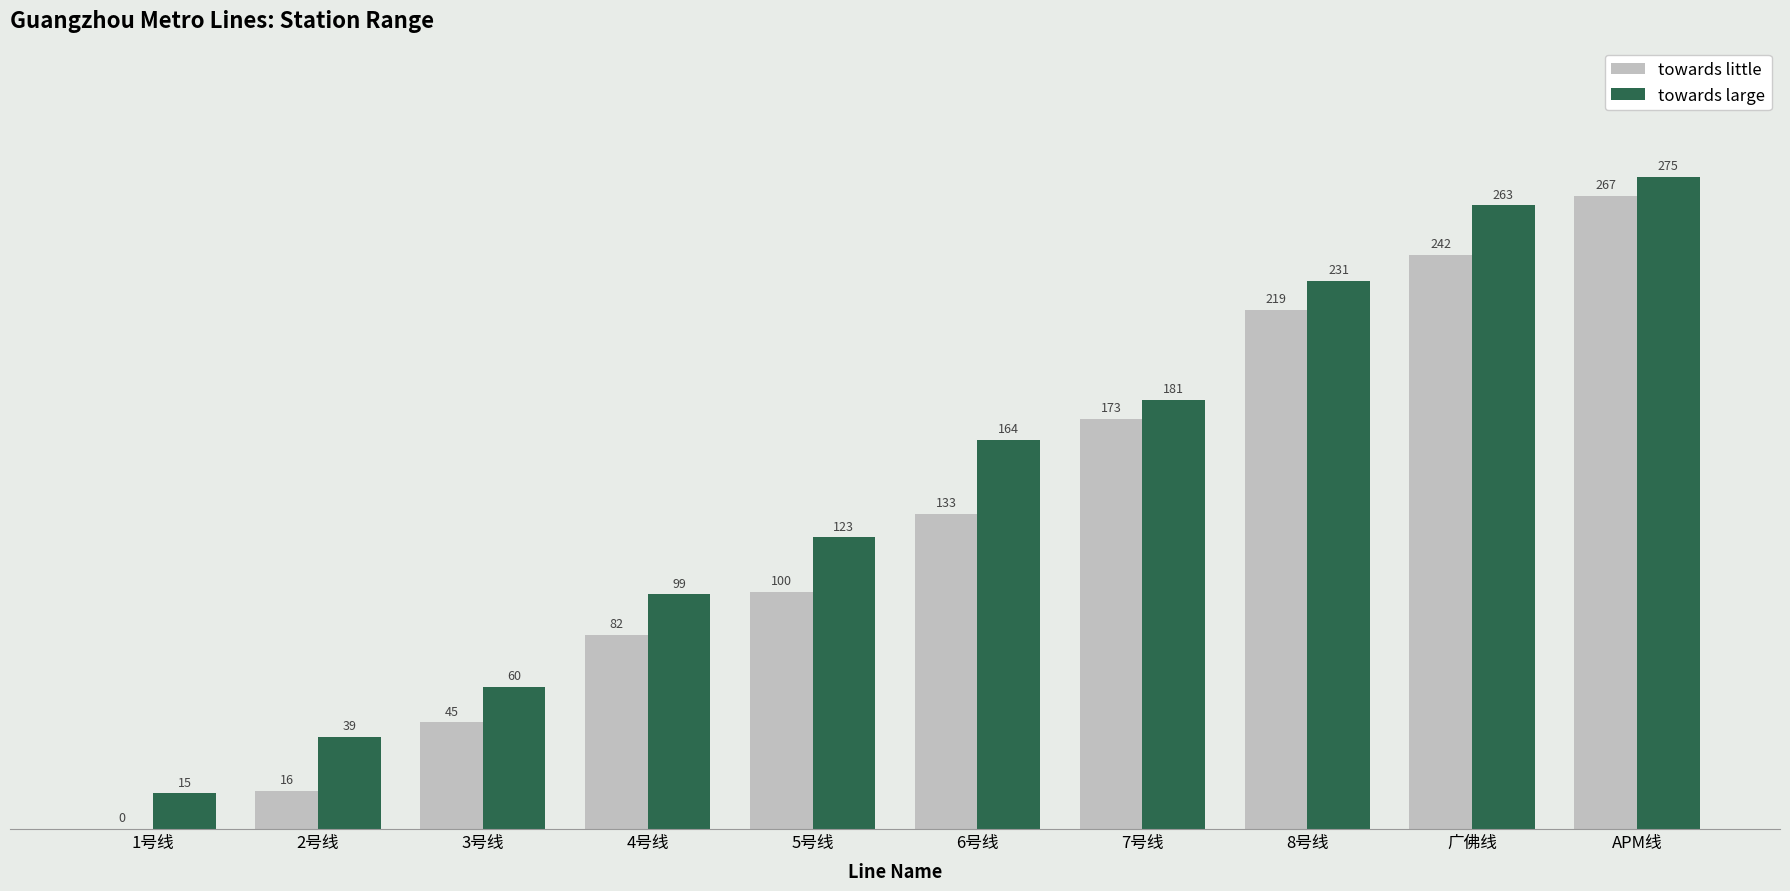

Between 1号线 and 2号线, which series saw the biggest shift?

towards large